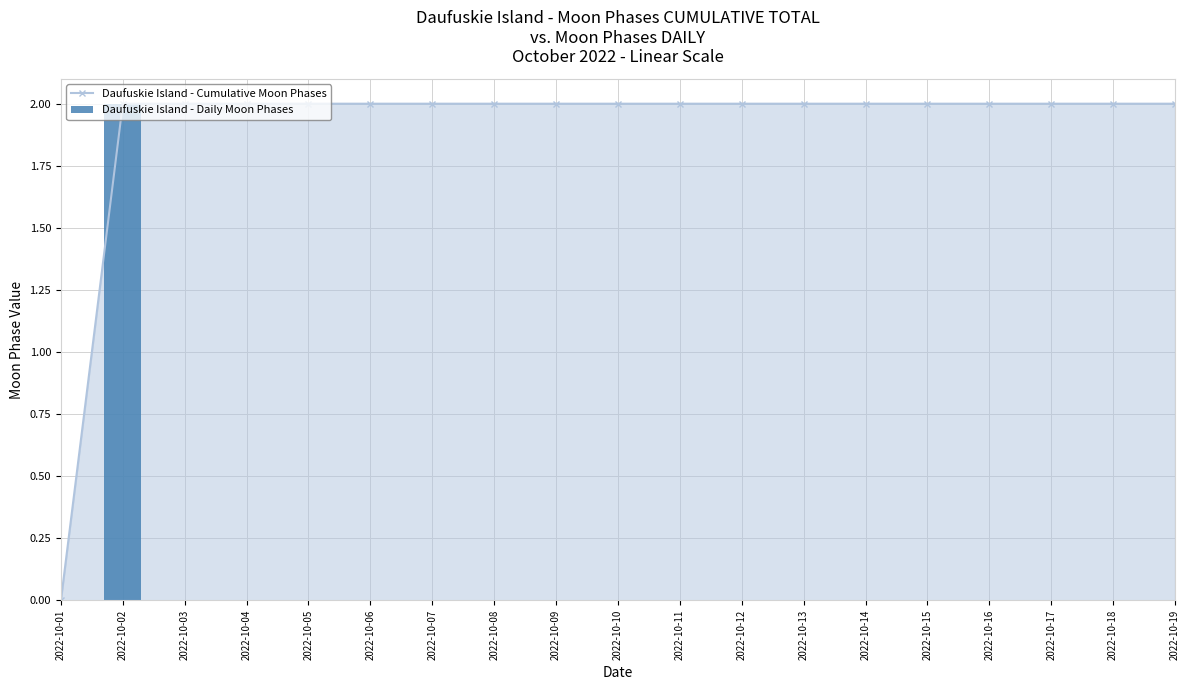

What is the sum of all Daufuskie Island - Daily Moon Phases values?

2